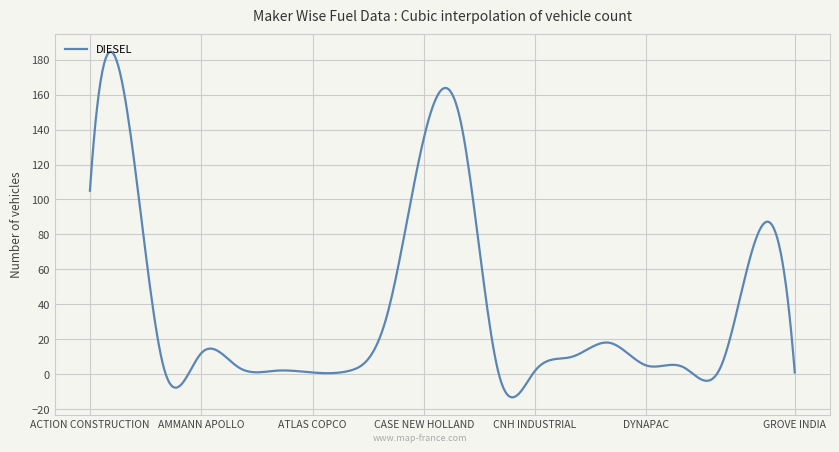

What is the maximum value shown in the chart?

184.6